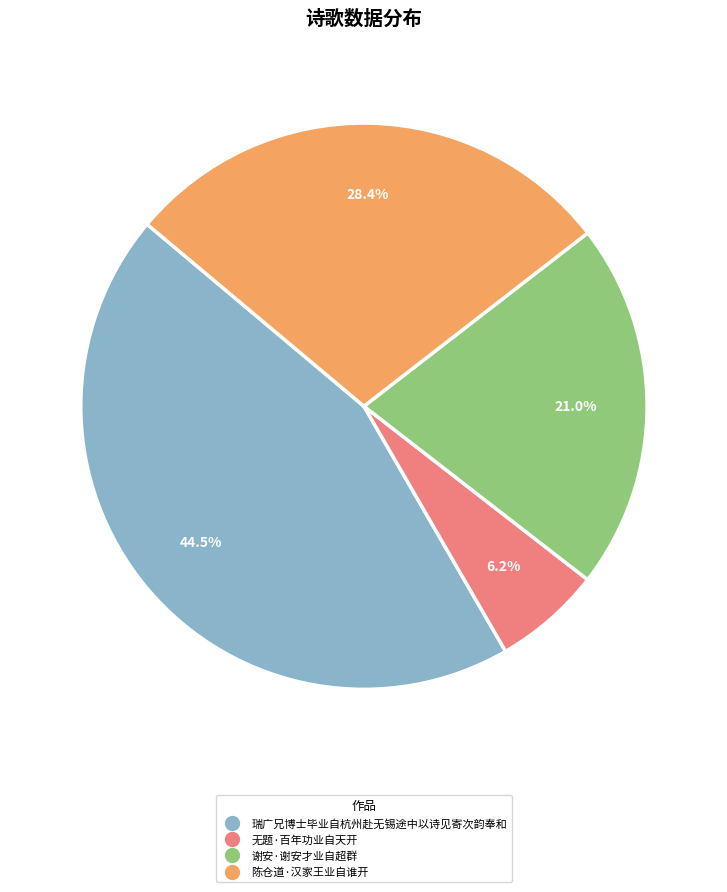

What is the total percentage of 无题·百年功业自天开 and 陈仓道·汉家王业自谁开?

34.6%